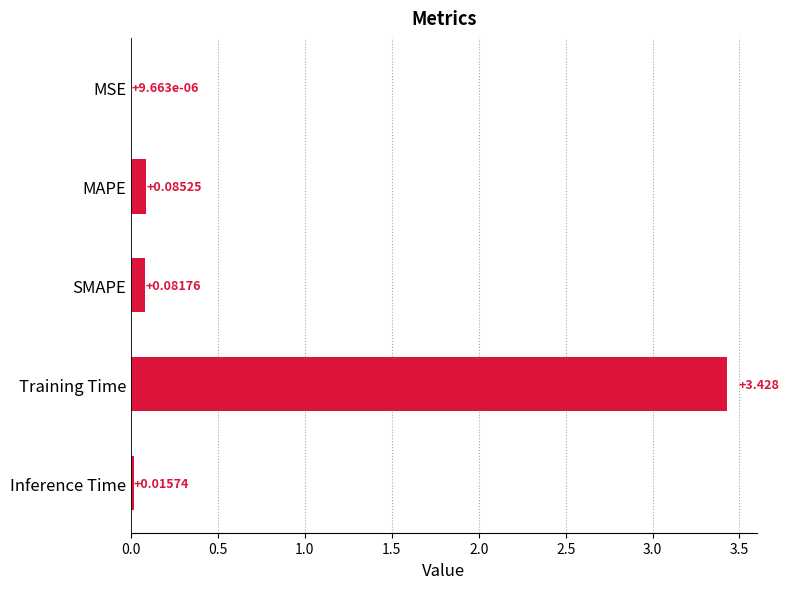

Which label corresponds to the largest value in the chart?

Training Time